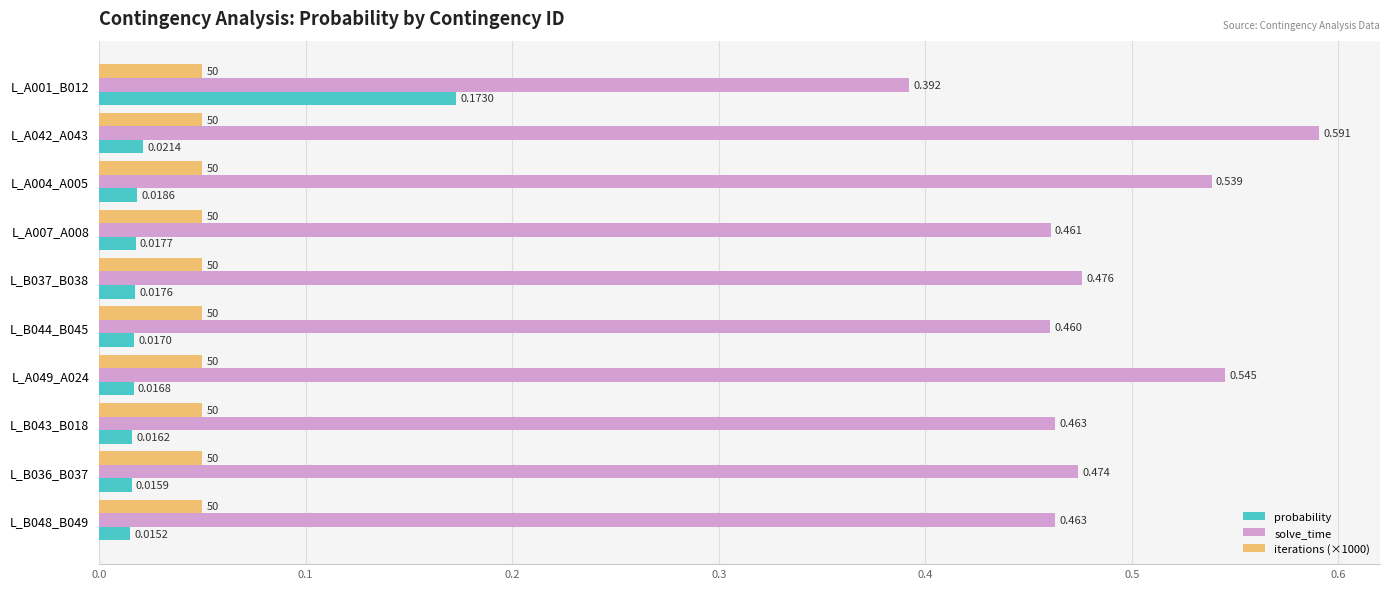

At how many categories does at least one series exceed 0?

10